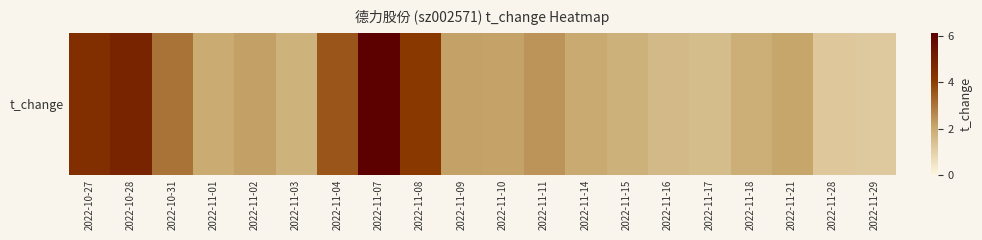

How many series are shown in this chart?

1